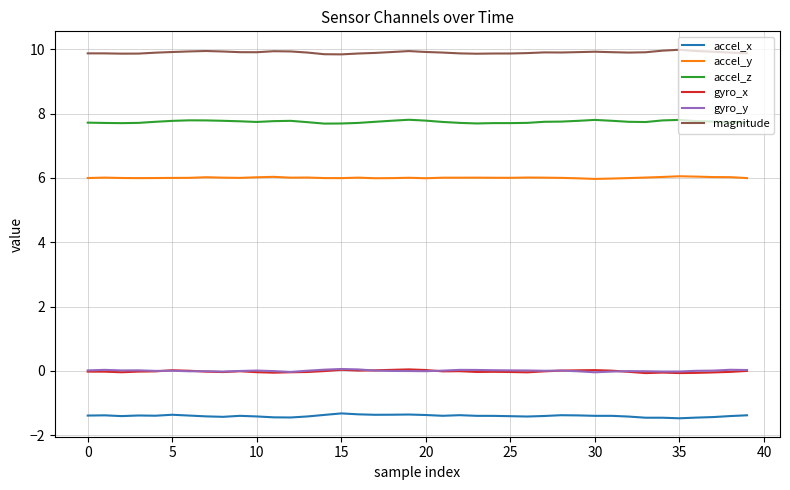

True or false: magnitude and accel_x cross at least once.

False